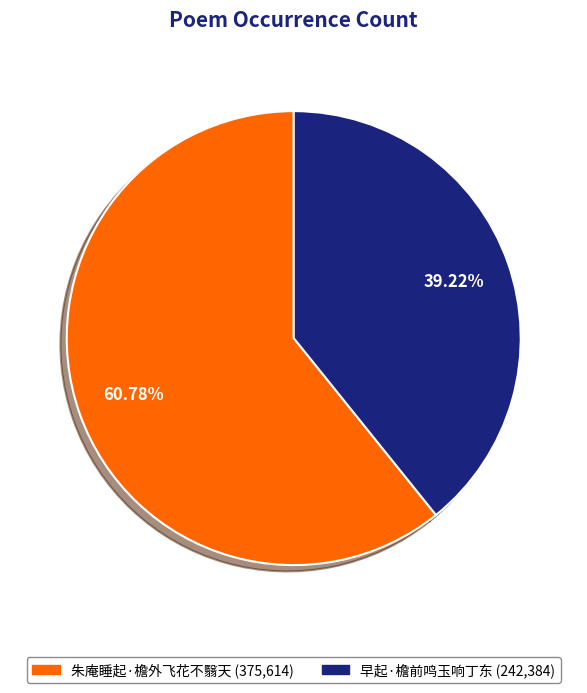

What percentage is NOT represented by 朱庵睡起·檐外飞花不翳天?

39.2%